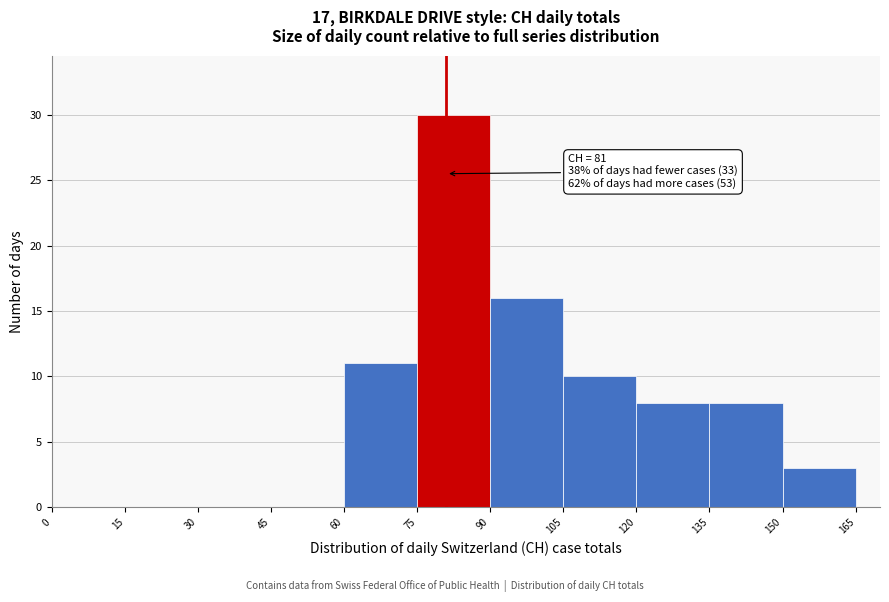

Which range on the x-axis has the tallest bar?

75 to 90